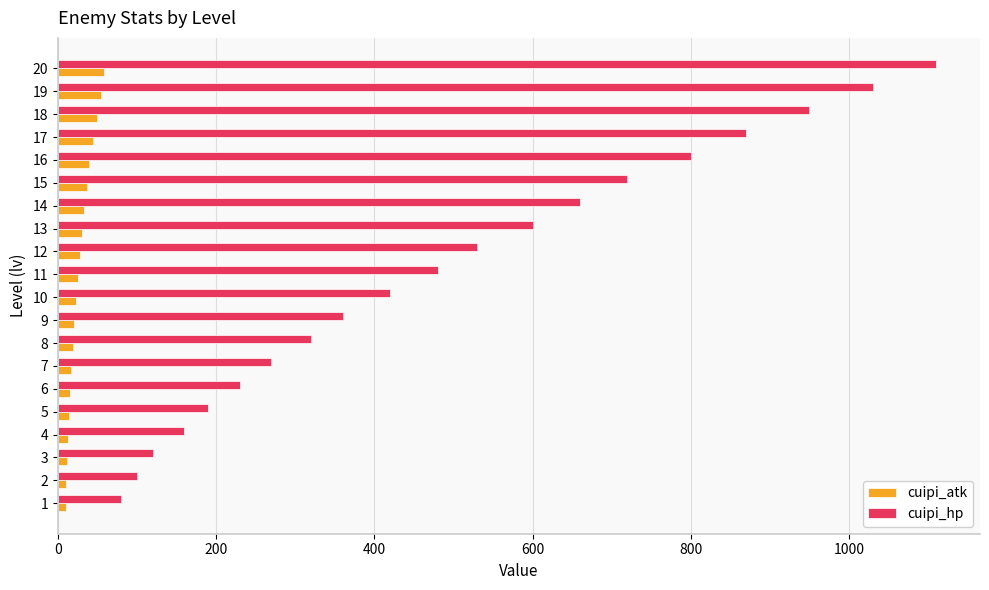

What is the difference between the maximum and minimum values in the cuipi_hp series?

1030